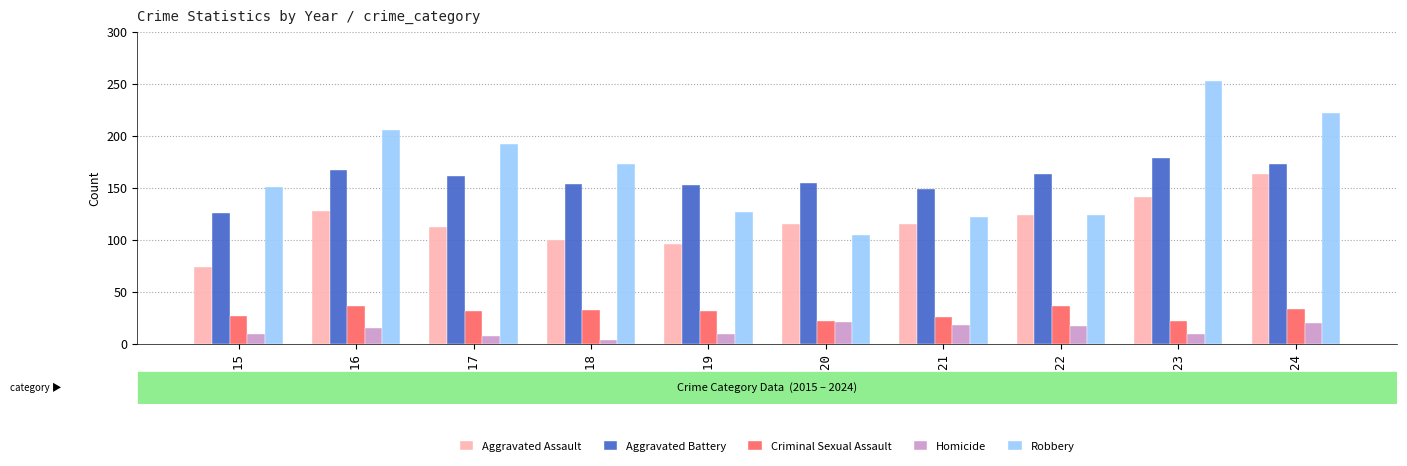

What is the minimum value for Aggravated Assault?

74